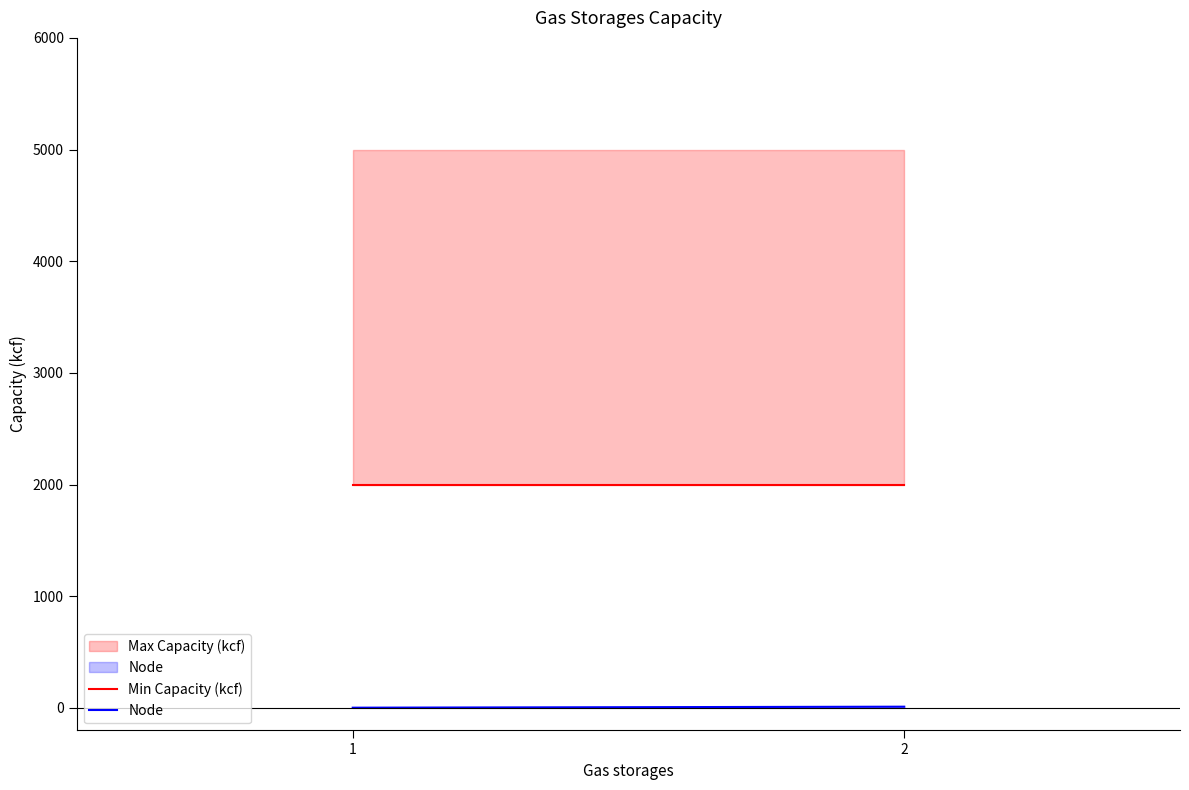

Between 2 and 1, which is larger?

2